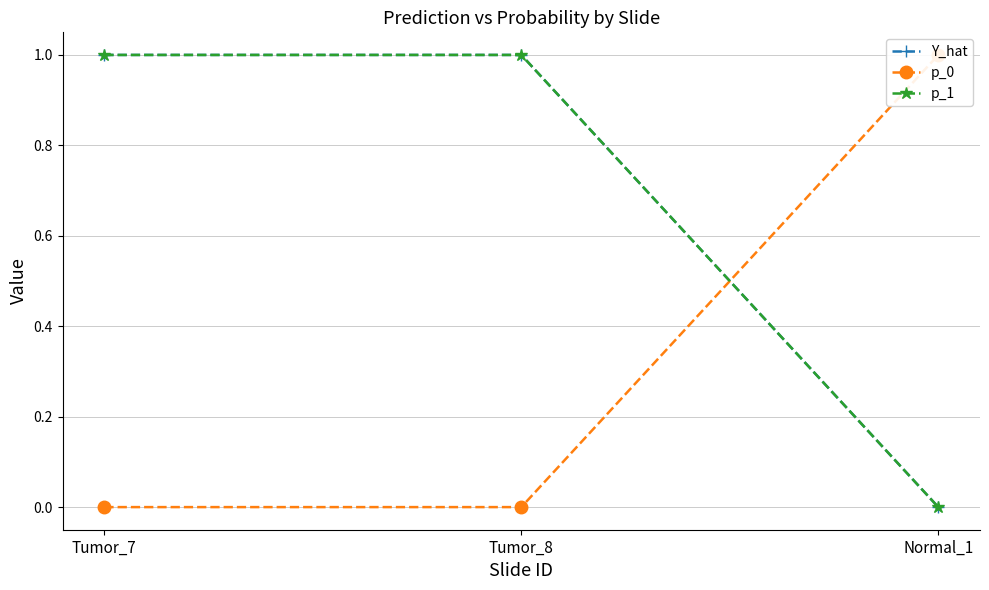

Read the Y_hat value at Tumor_7.

1.0